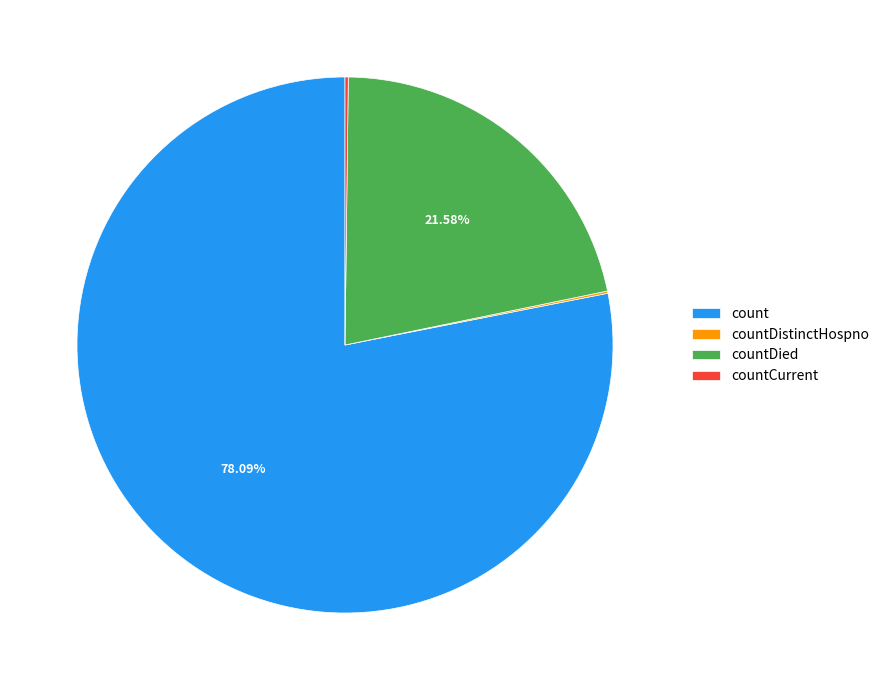

Which category has the biggest portion of the pie?

count